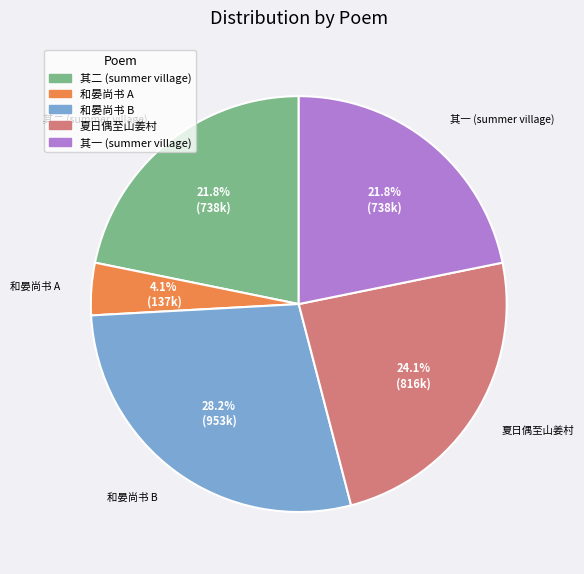

Is there any slice that represents more than half of the pie?

No